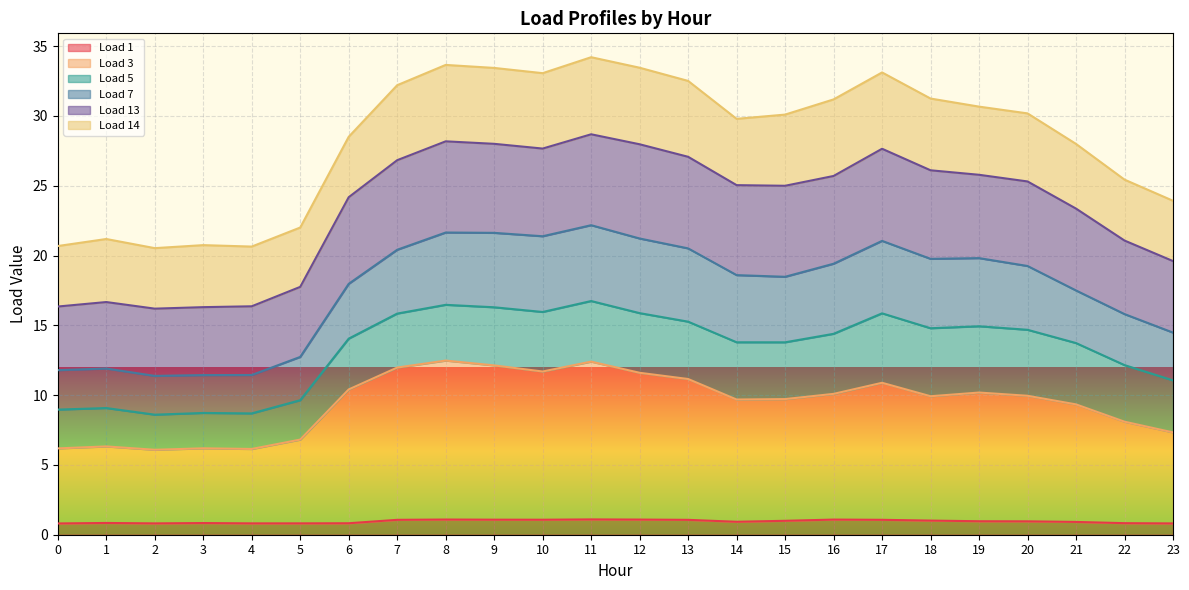

What are all the series names shown in the legend?

Load 1, Load 3, Load 5, Load 7, Load 13, Load 14